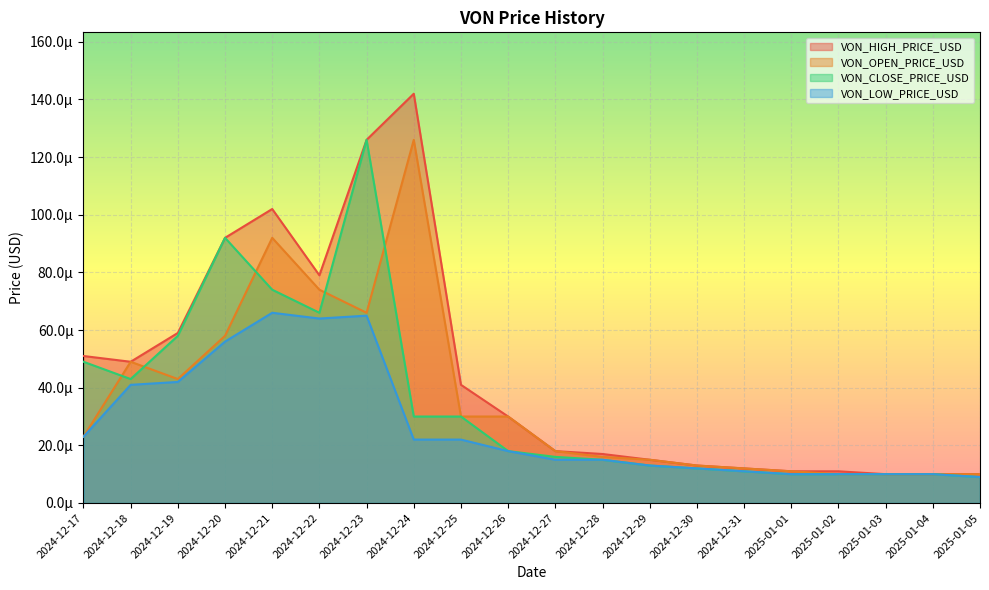

In VON_LOW_PRICE_USD, how many points are higher than both neighbors (excluding endpoints)?

2